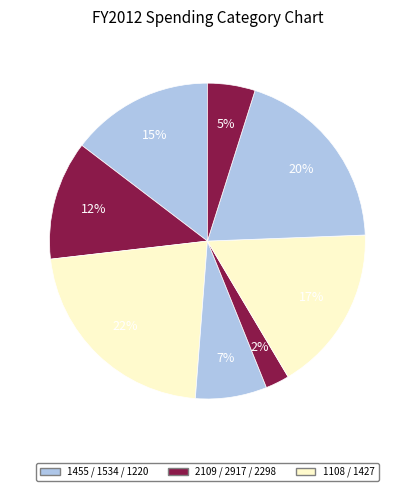

Count the number of slices in the pie.

8